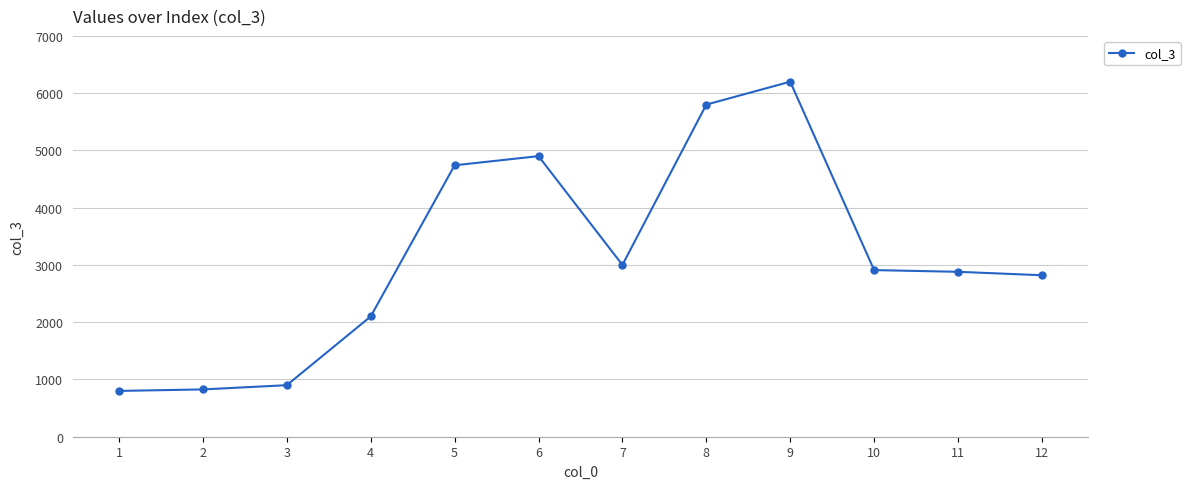

Count the number of categories in the chart.

12